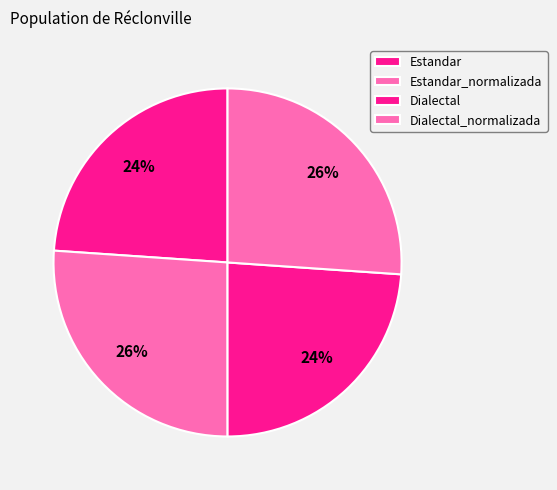

What is the smallest slice in the pie chart?

Dialectal